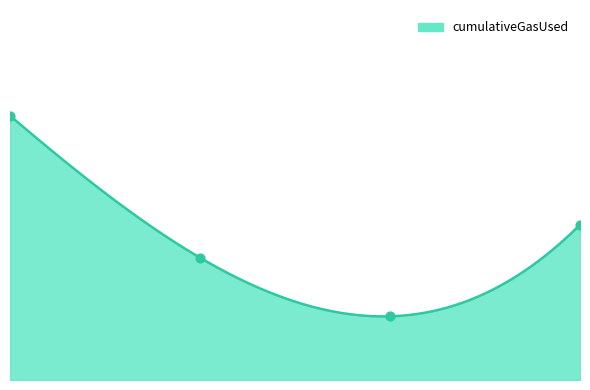

What is the change in value from 1 to 3?

+514984